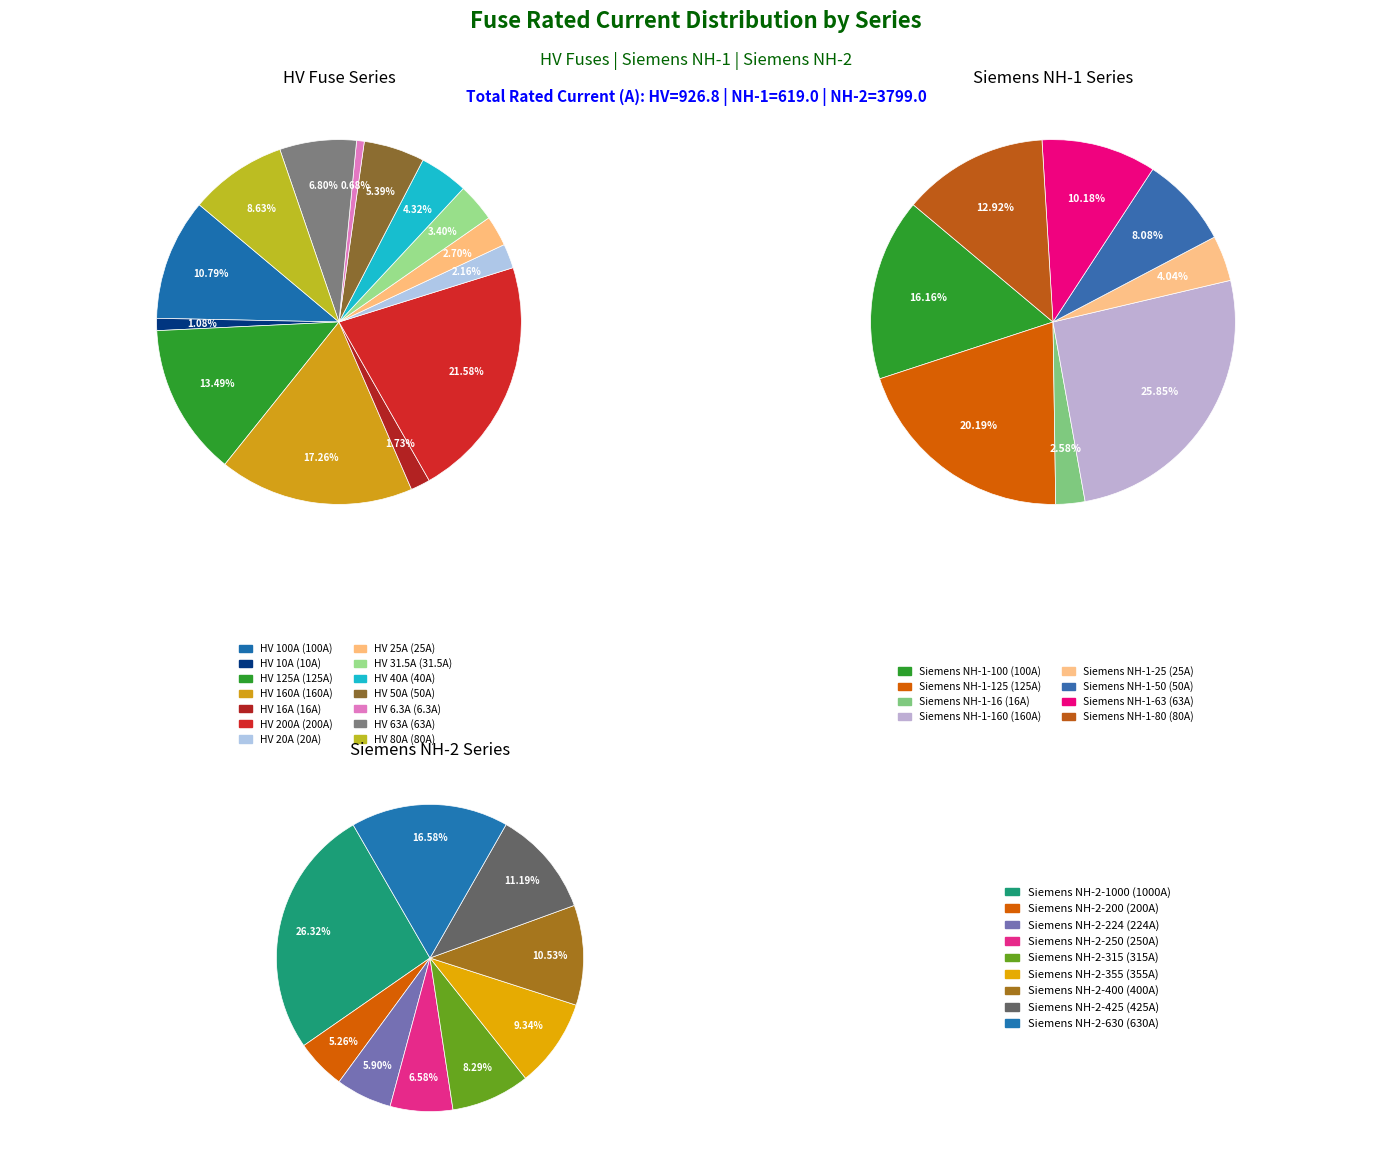

Count the number of slices in the pie.

31